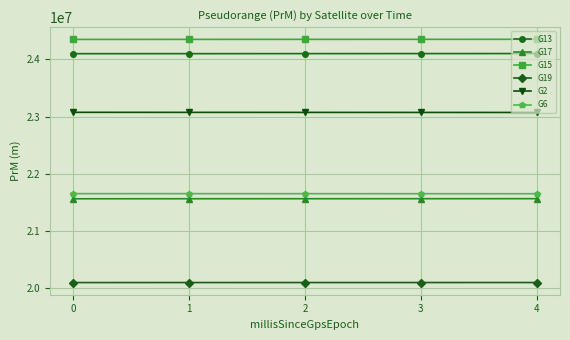

What is the spread (max minus min) of values at 3?

4246873.2